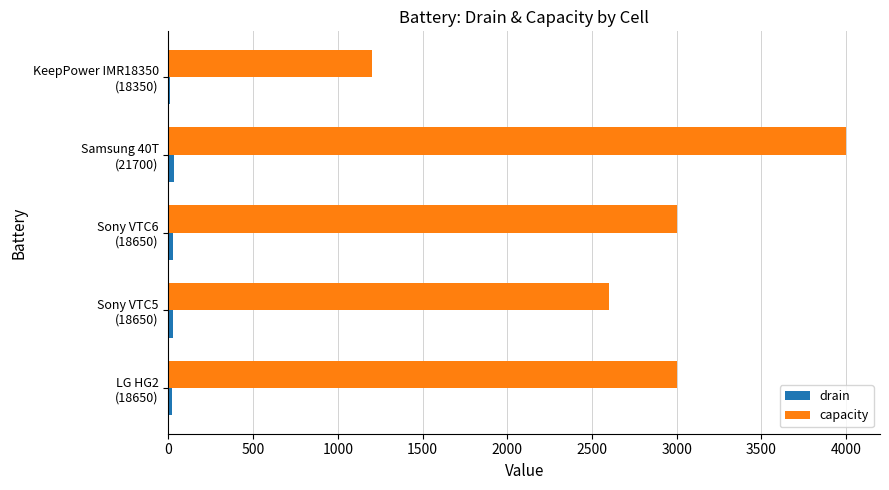

Which series has the largest total across all categories?

capacity